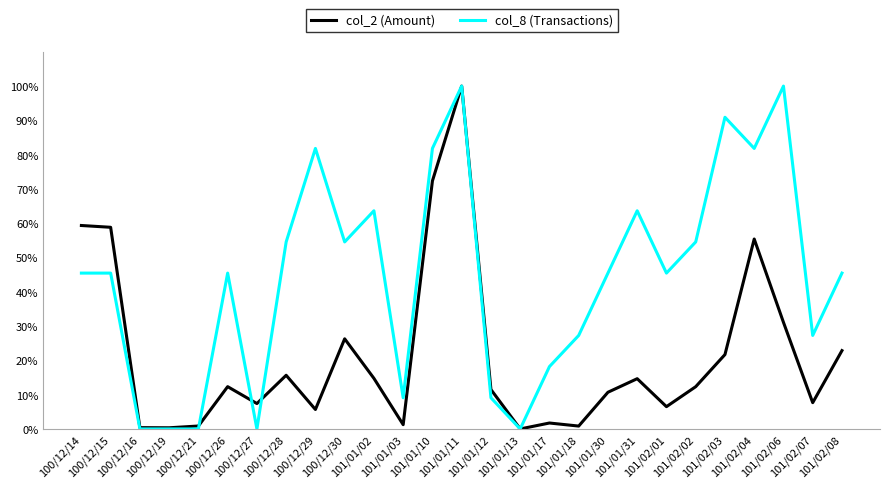

What are all the series names shown in the legend?

col_2 (Amount), col_8 (Transactions)